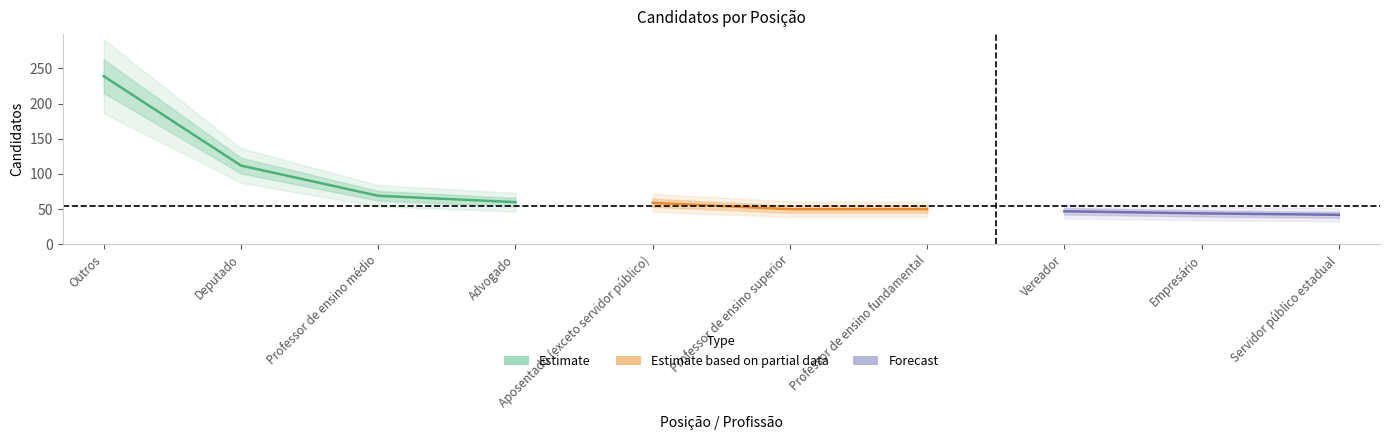

The chart shows a value of 16 at 5. True or false?

False